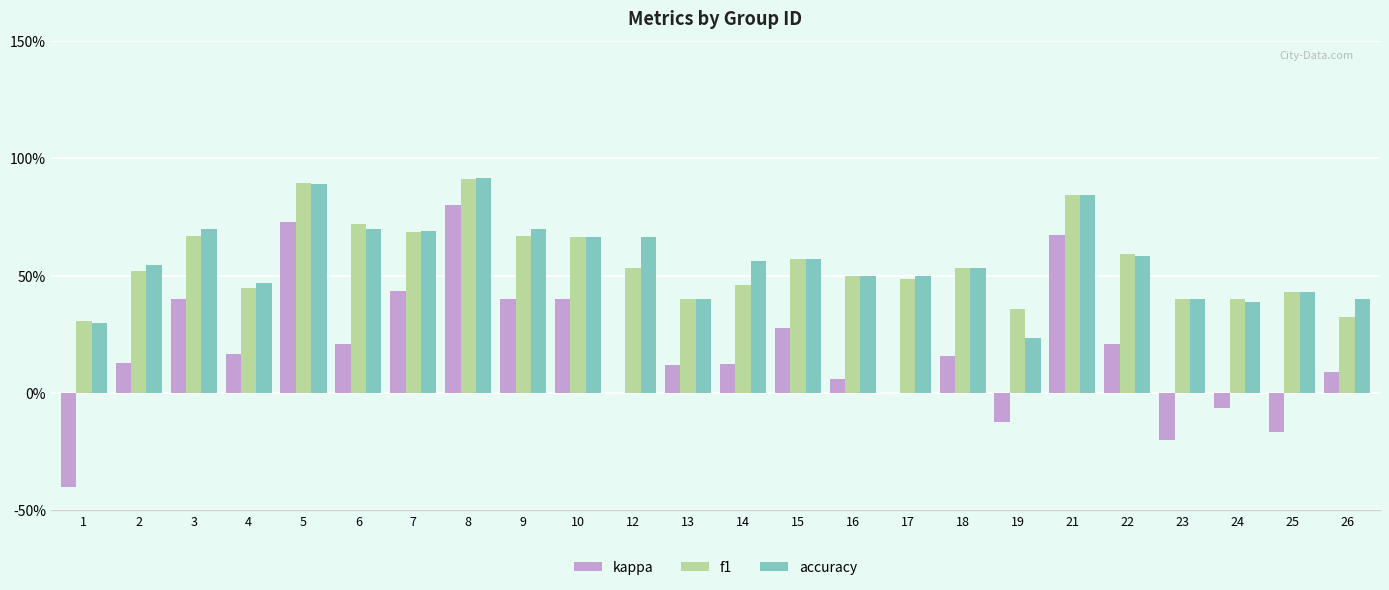

The value of kappa at 9 is 0.1. True or false?

False